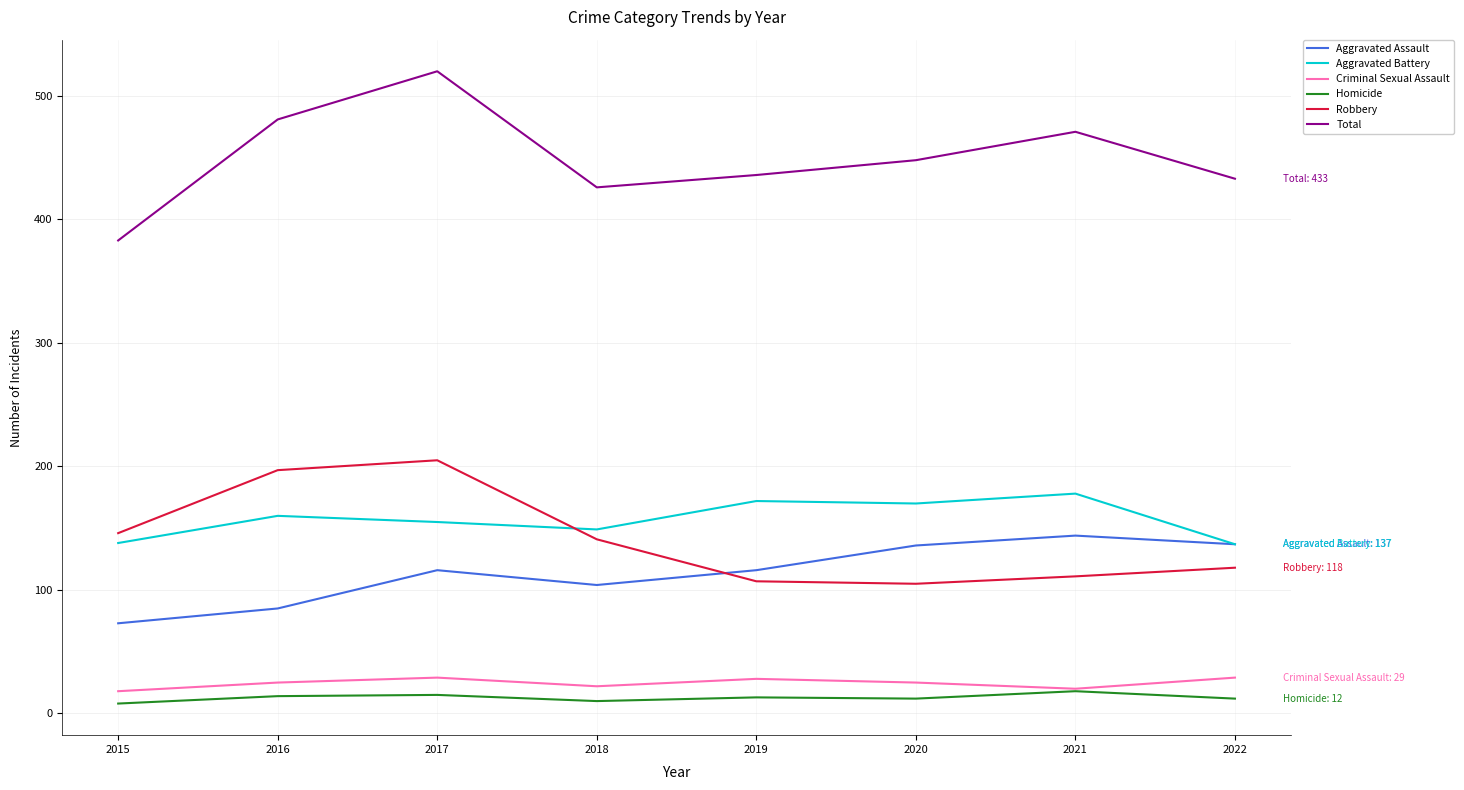

True or false: Total and Homicide cross at least once.

False